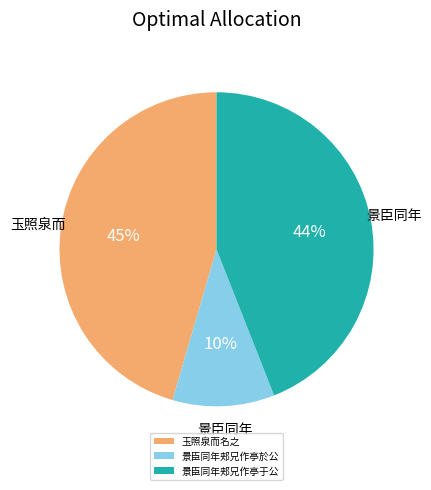

Is the sum of 景臣同年郏兄作亭於公 and 玉照泉而名之 greater than half?

Yes